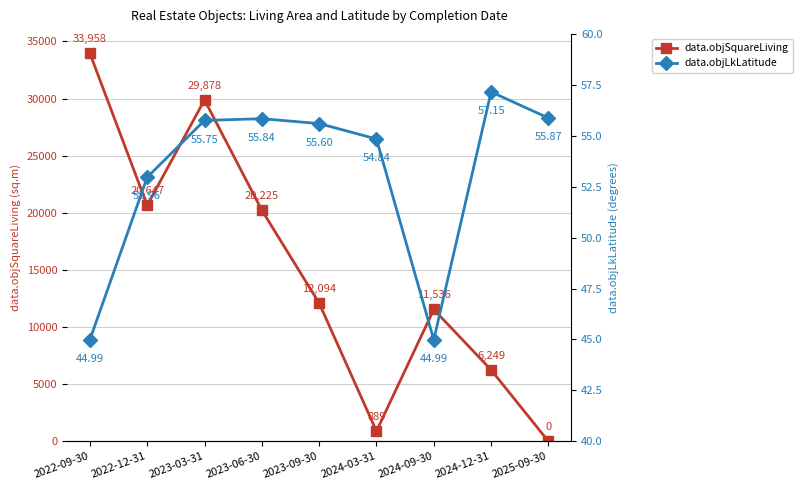

At which category does data.objLkLatitude reach its first local peak?

2023-06-30